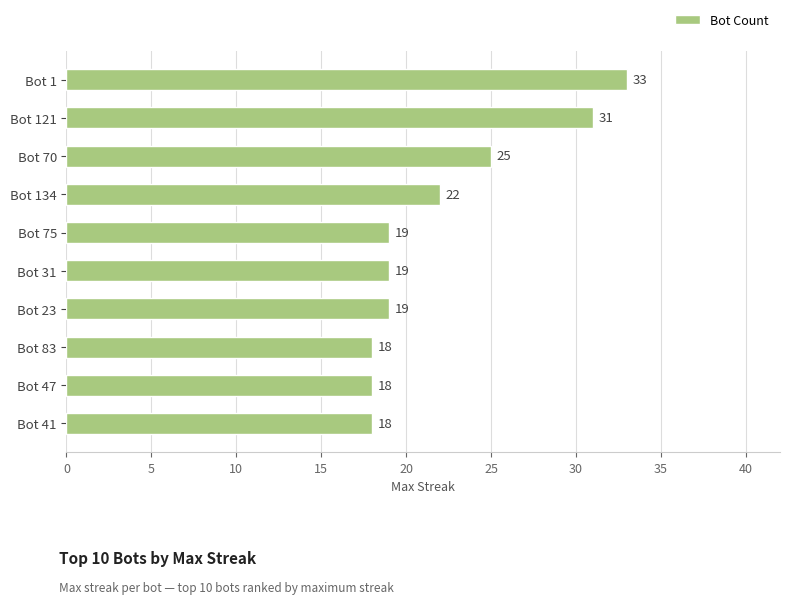

True or false: the data shows 19 at Bot 75.

True